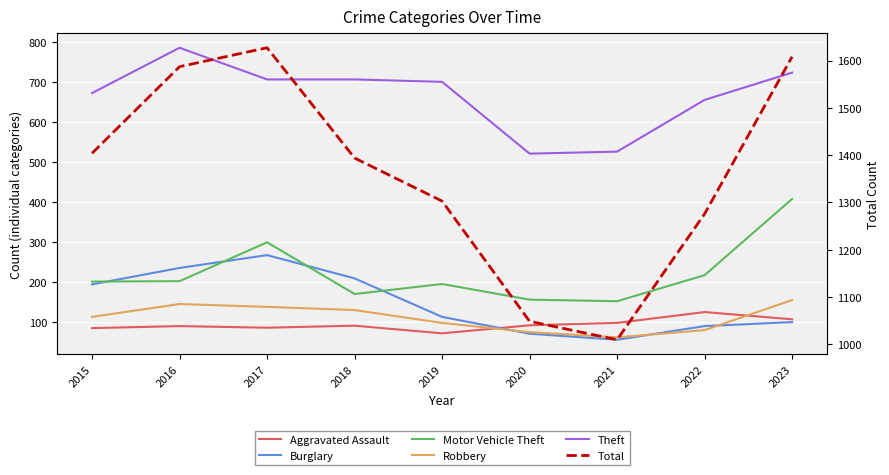

What is the spread (max minus min) of values at 2020?

977